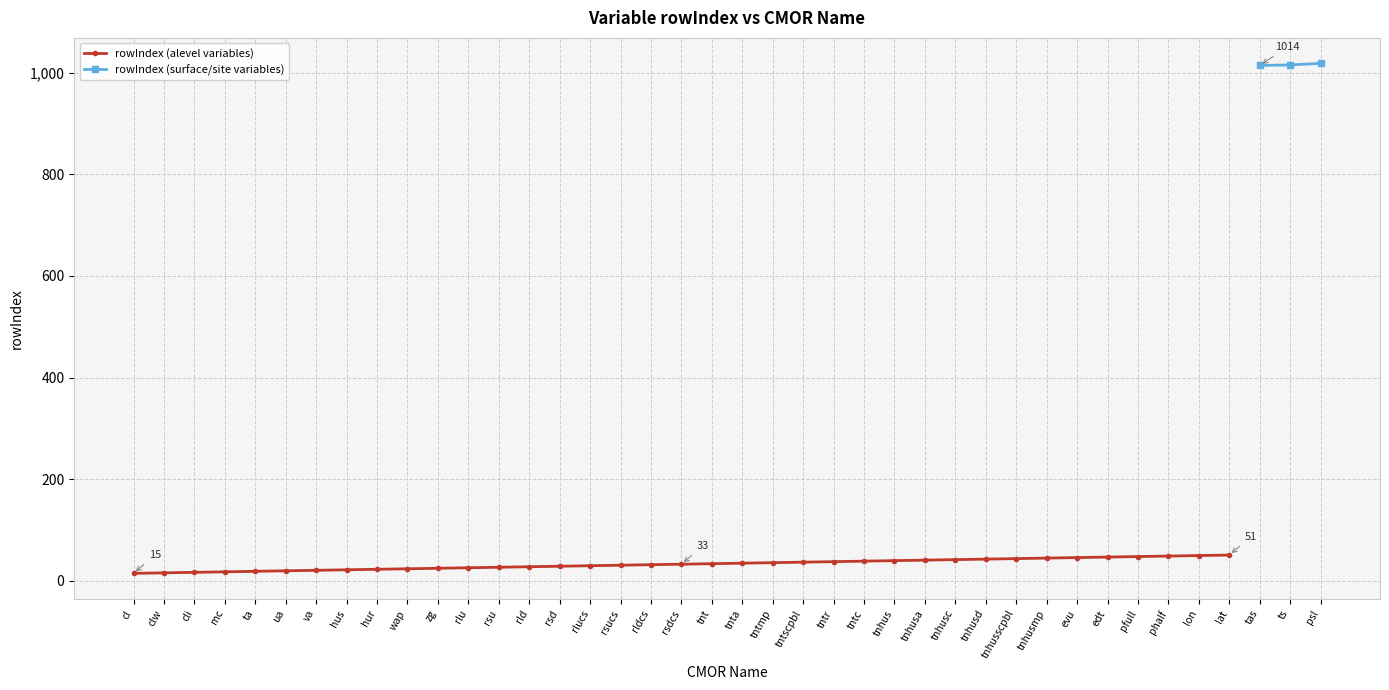

Is this an area chart (filled region under the line)?

No